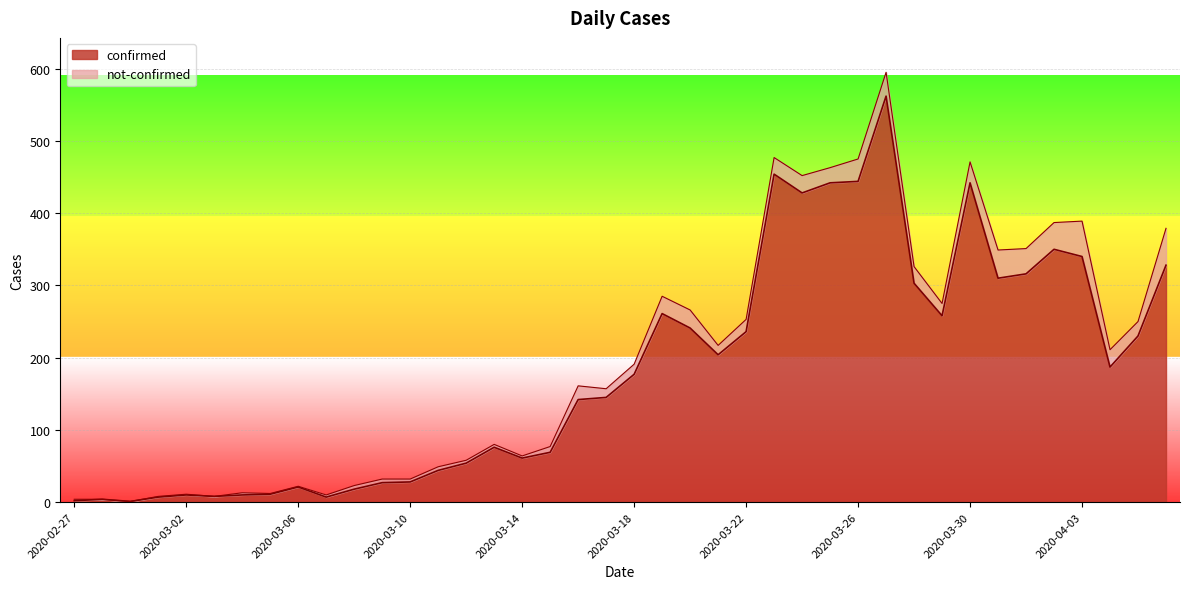

What is the label of the 7th point from the right?

2020-03-31